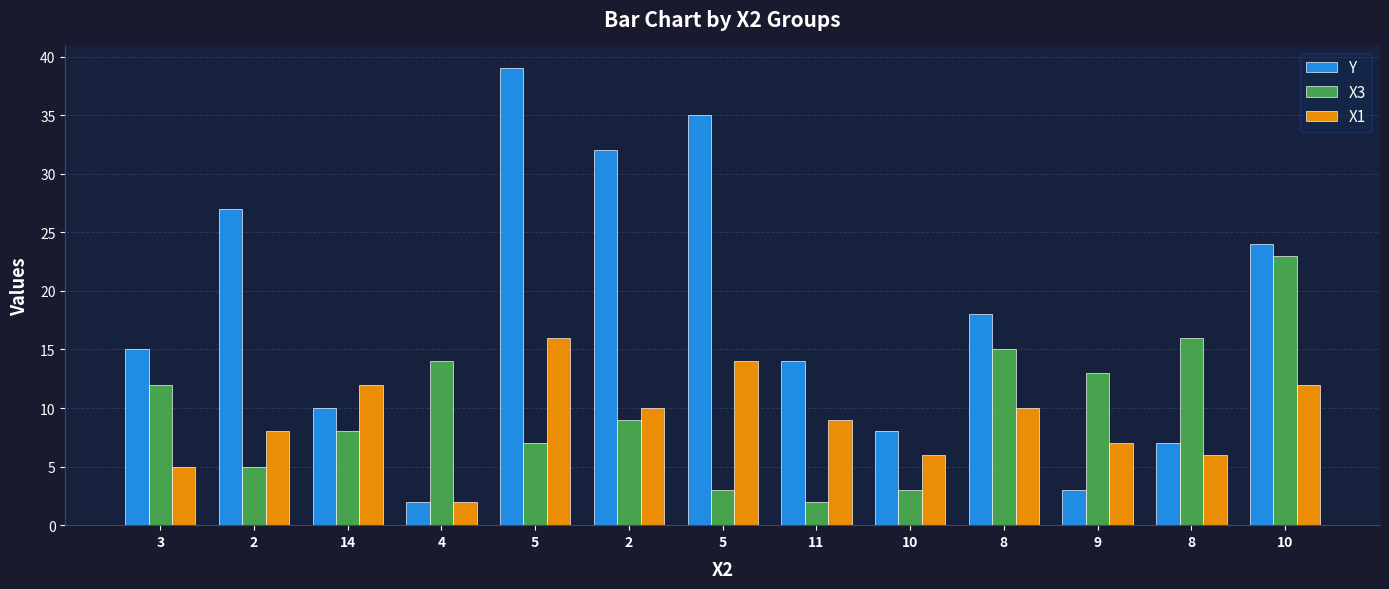

Reading right to left, list all the values displayed in this chart.

Y: 10=24	8=7	9=3	8=18	10=8	11=14	5=35	2=32	5=39	4=2	14=10	2=27	3=15
X3: 10=23	8=16	9=13	8=15	10=3	11=2	5=3	2=9	5=7	4=14	14=8	2=5	3=12
X1: 10=12	8=6	9=7	8=10	10=6	11=9	5=14	2=10	5=16	4=2	14=12	2=8	3=5